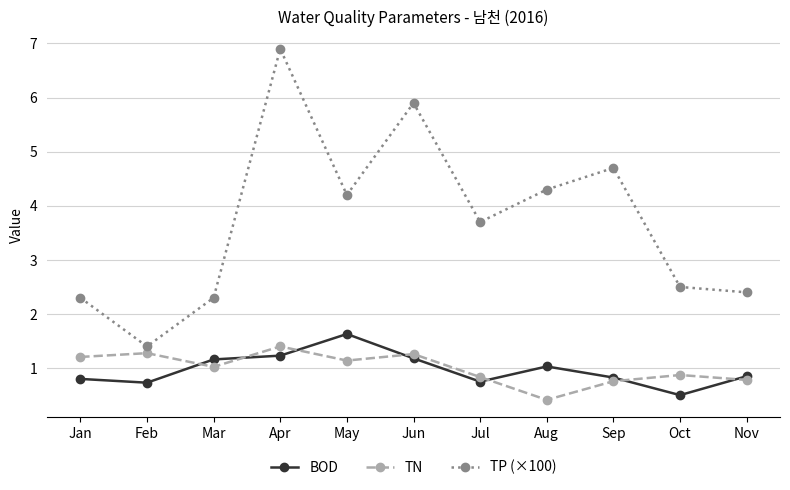

What is the value of the TP (×100) point at the 6th from the left?

5.9